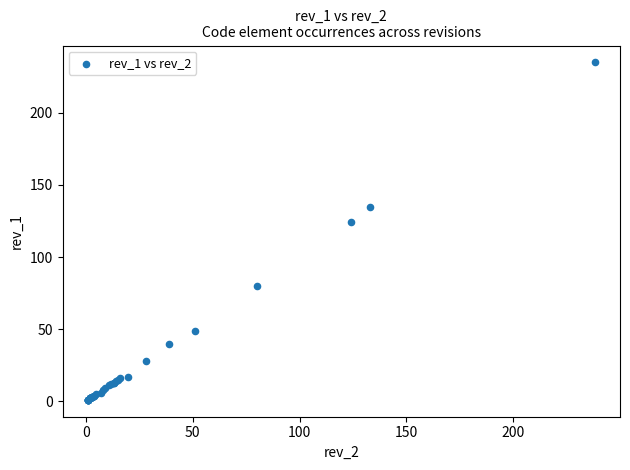

What Y value in the scatter plot is closest to 118?

124